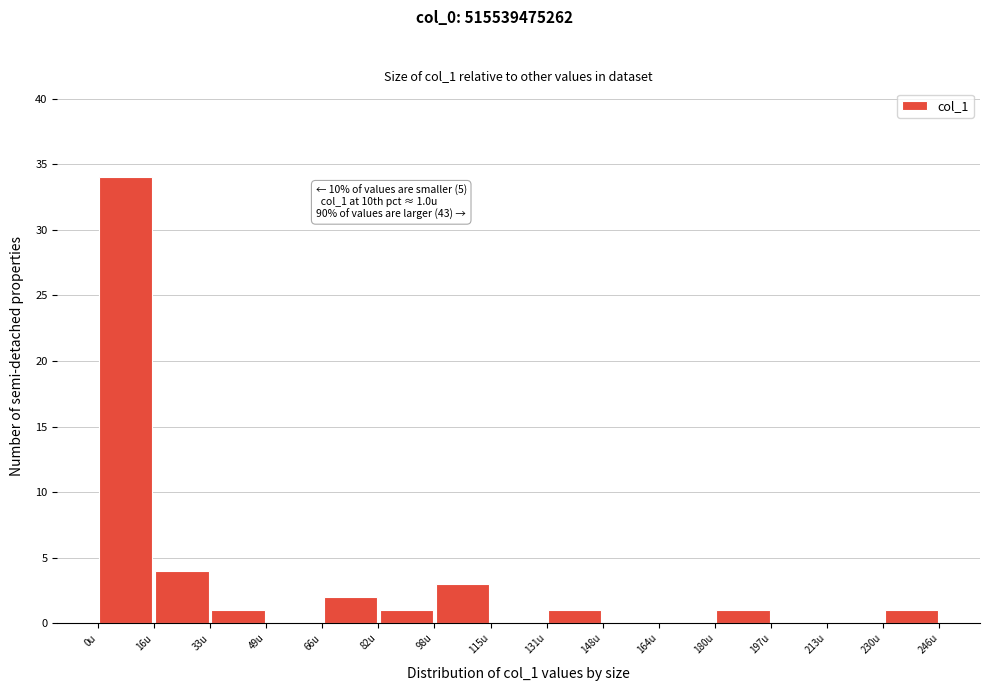

Which range on the x-axis has the tallest bar?

0 to 16